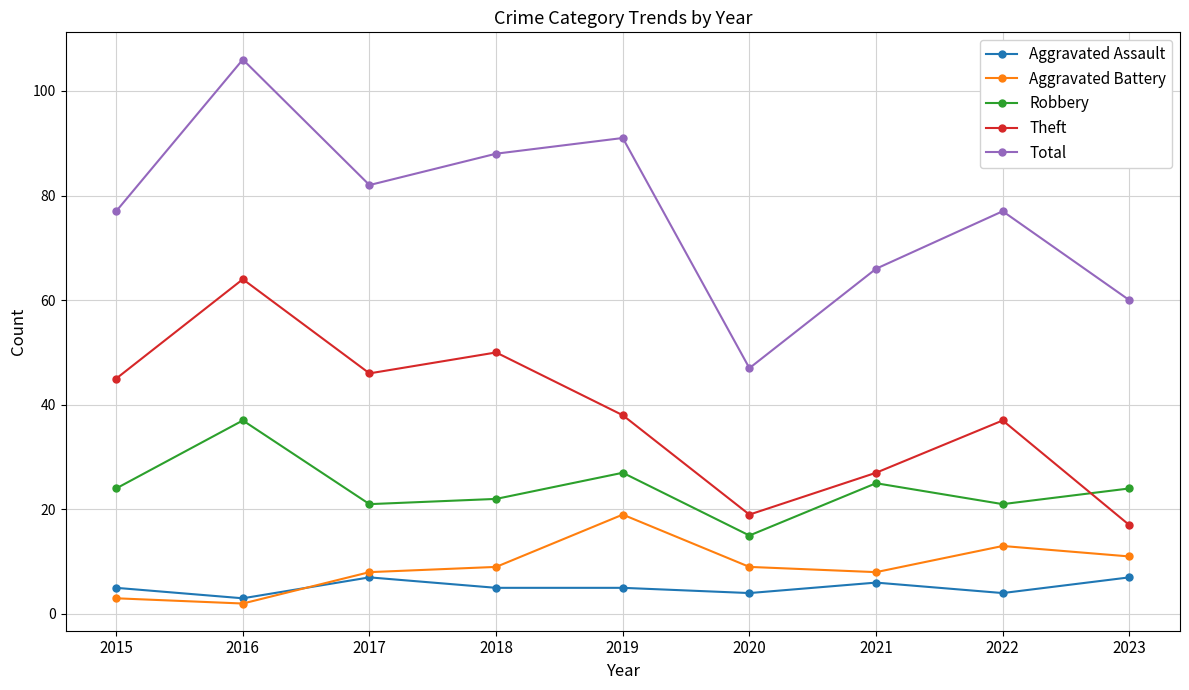

True or false: Aggravated Assault and Robbery intersect in this chart.

False